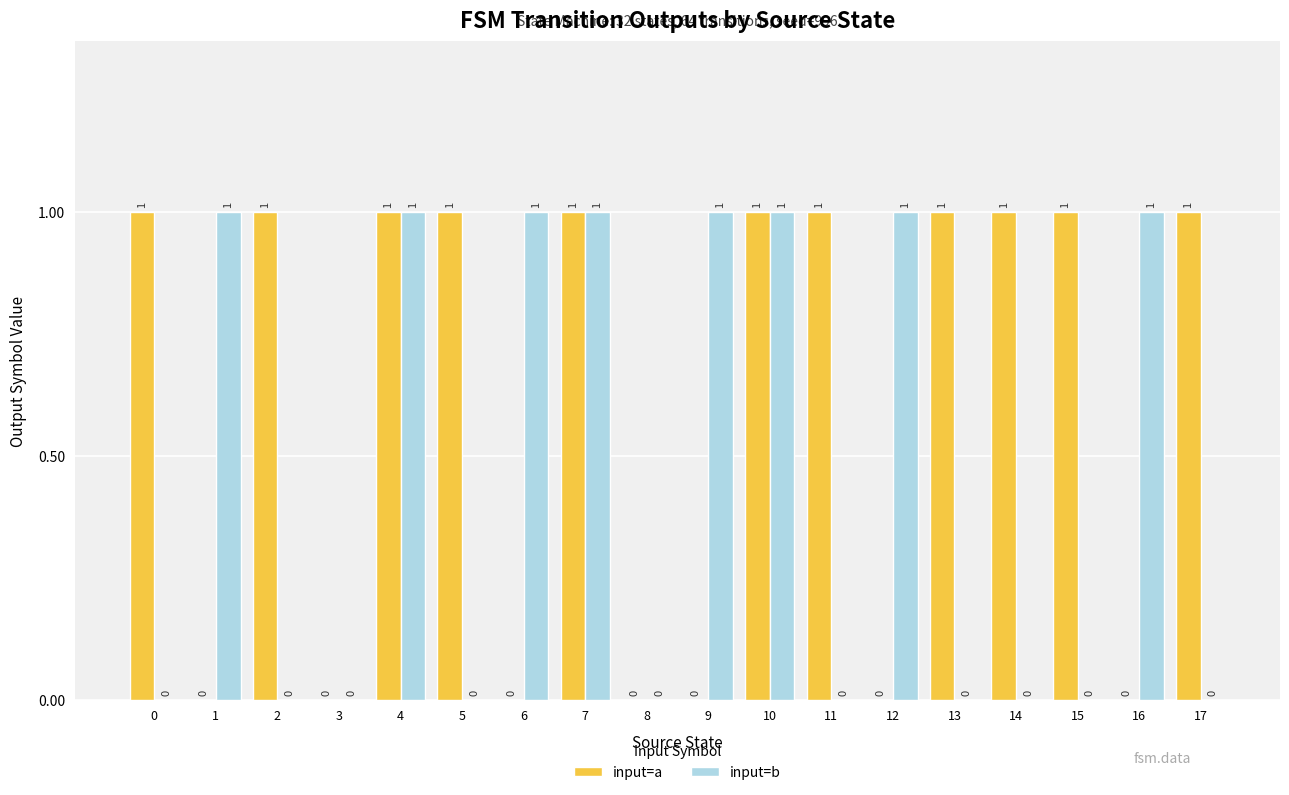

Which series has the largest total across all categories?

input=a